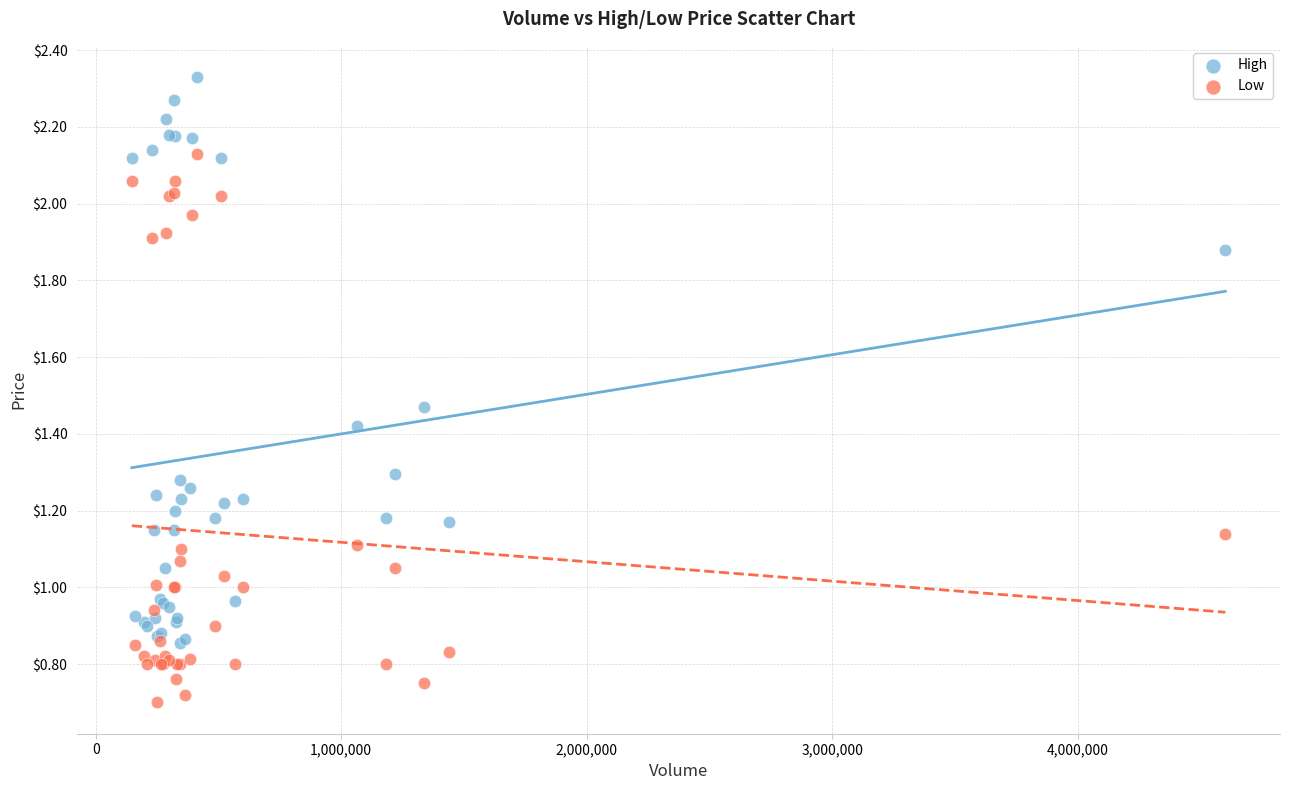

What are all the series names shown in the legend?

High, Low